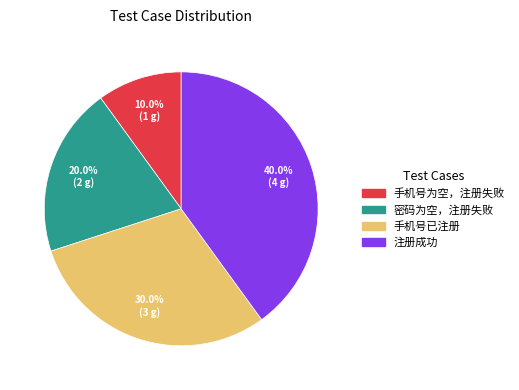

To the nearest percent, what portion does 注册成功 represent?

40%